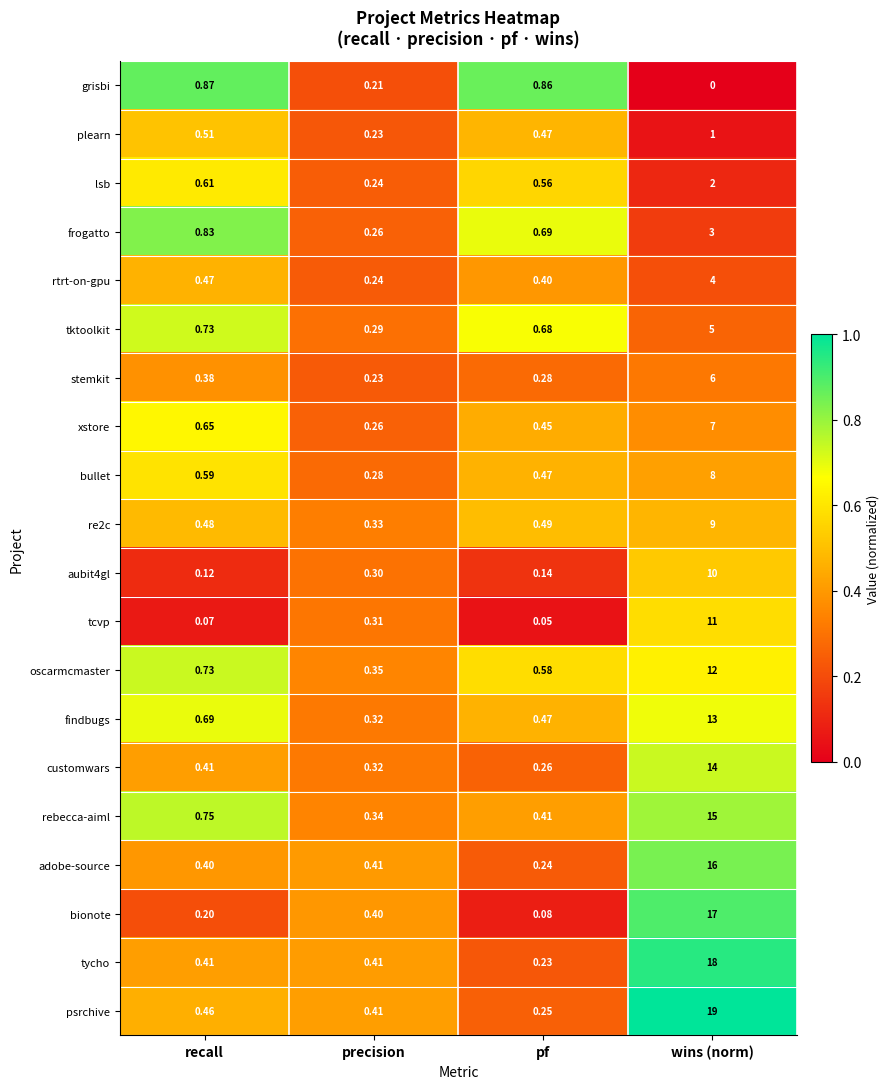

At which label is rtrt-on-gpu closest to 2?

recall